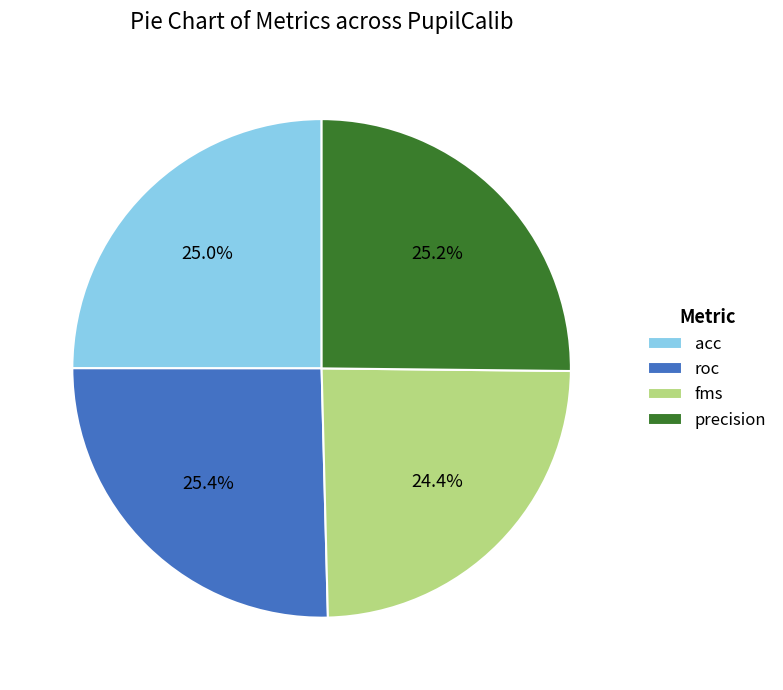

Approximately how many times larger is the value at fms compared to roc?

1.0